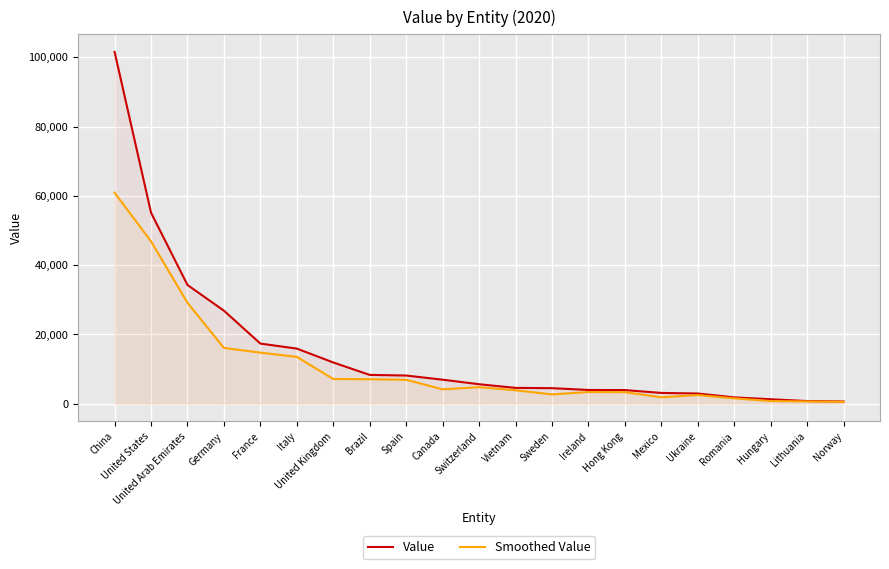

Which series has the largest range (max minus min)?

Value